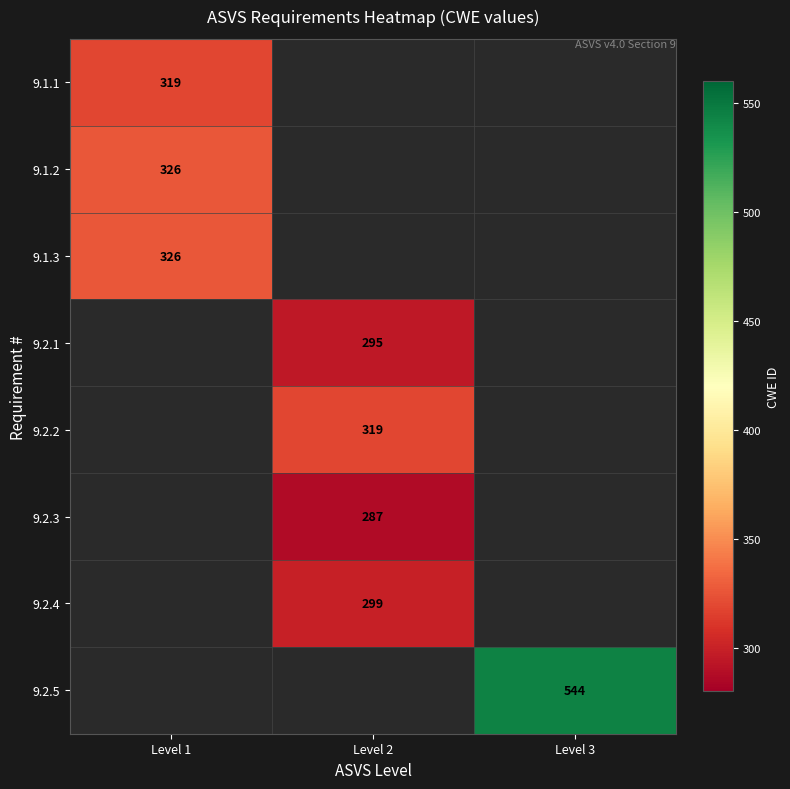

True or false: 9.2.1 has a value of 125 at Level 2.

False